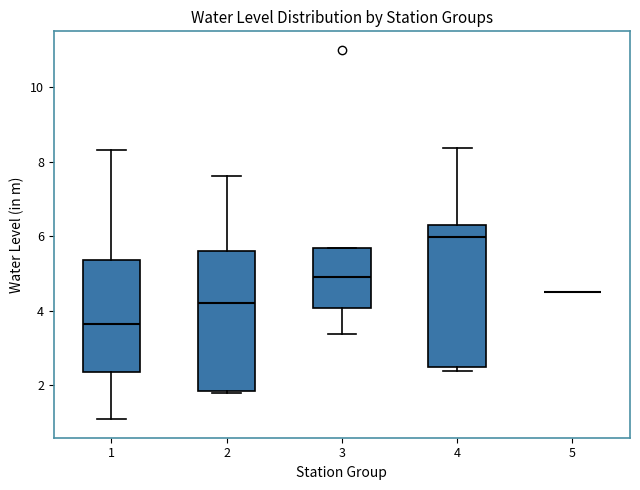

Where is the lower edge of the box at x = 4 on the y-axis? The values are not printed on the chart, so give them approximately, as read against the axis.

2.4